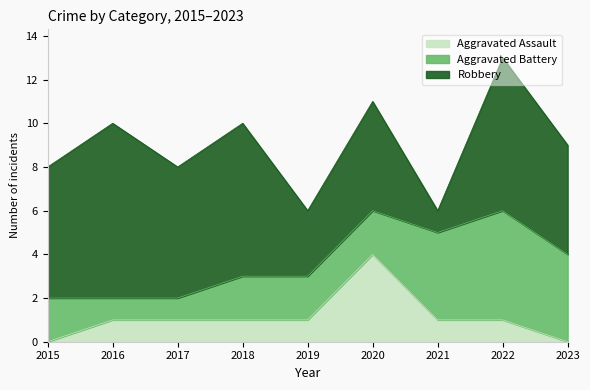

Which series ends up on top after the final intersection of Aggravated Battery and Aggravated Assault?

Aggravated Battery